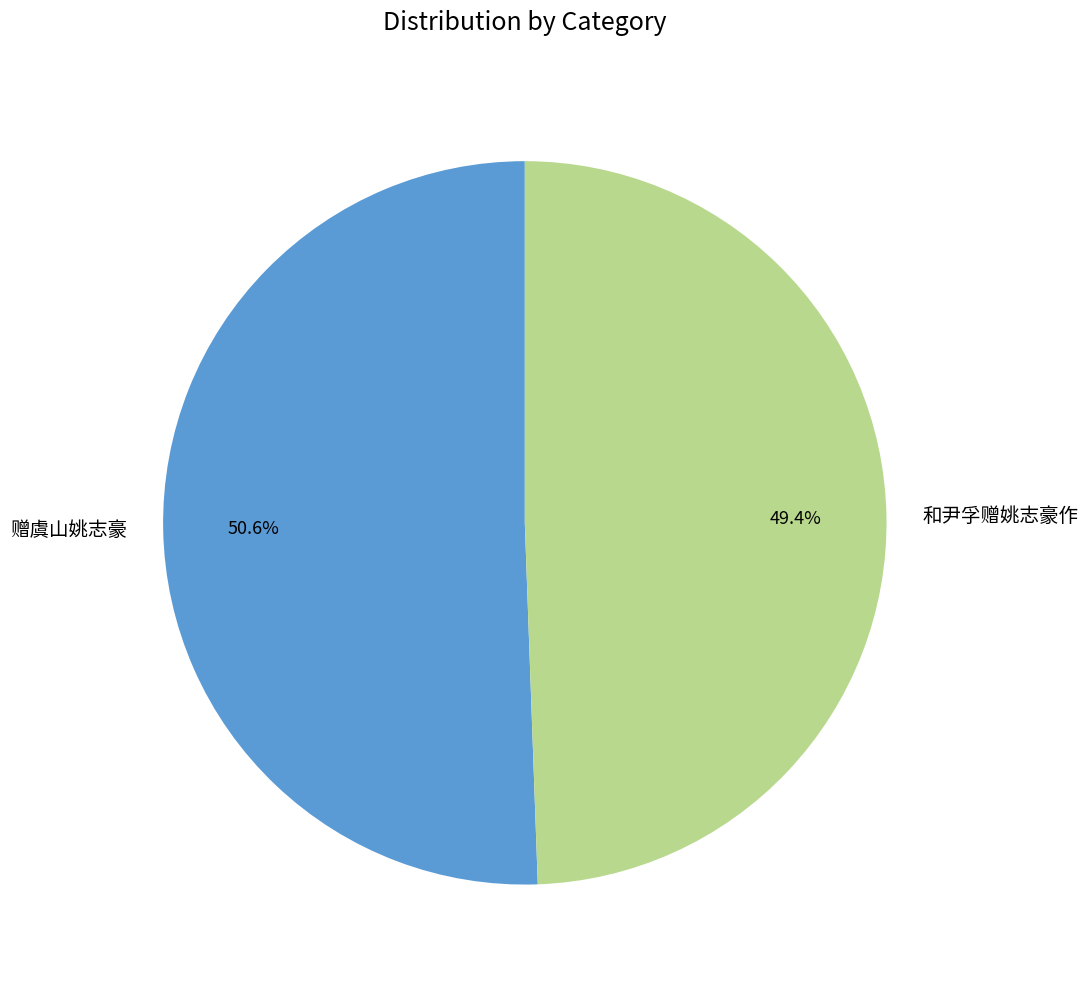

What is the ratio of the value at 和尹孚赠姚志豪作 to the value at 赠虞山姚志豪?

1.0